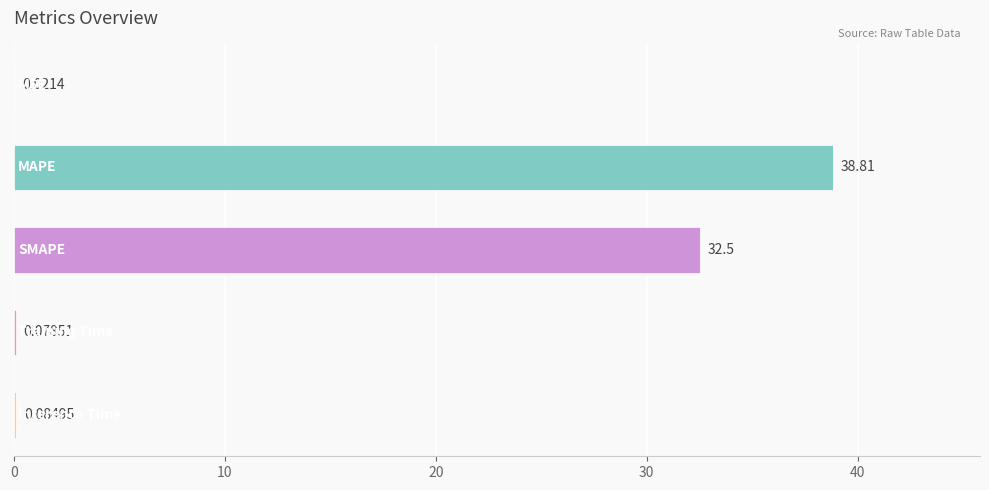

What is the sum of all values?

71.5